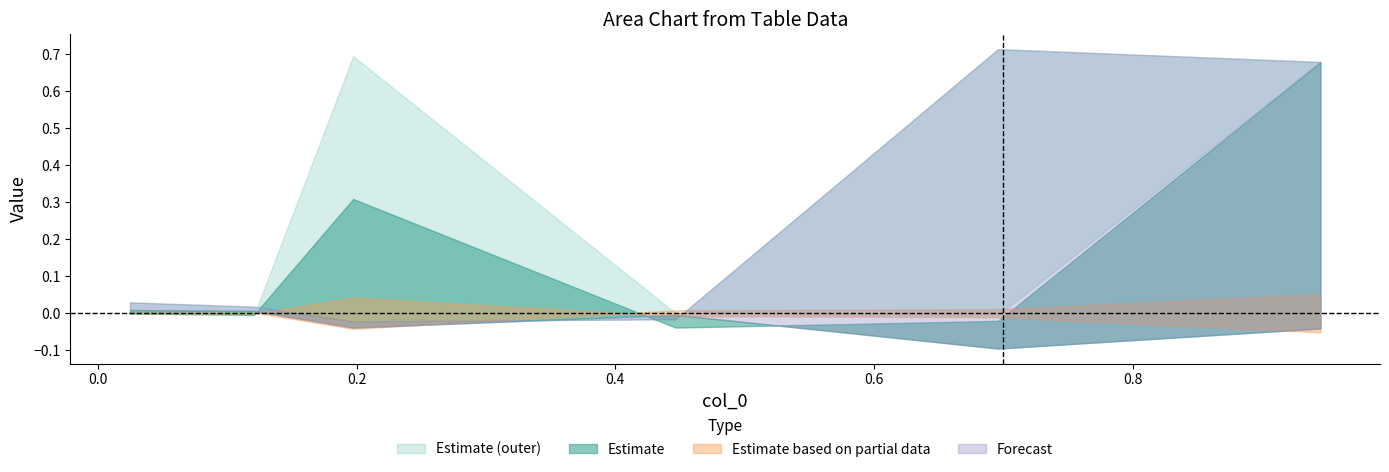

Is it true that 5000 equals 0.4 at 1?

False